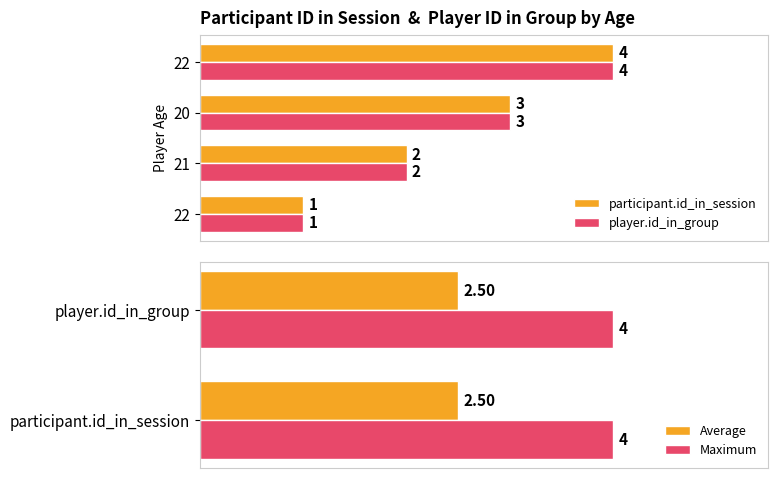

What is the value of the player.id_in_group bar at the 1st from the left?

1